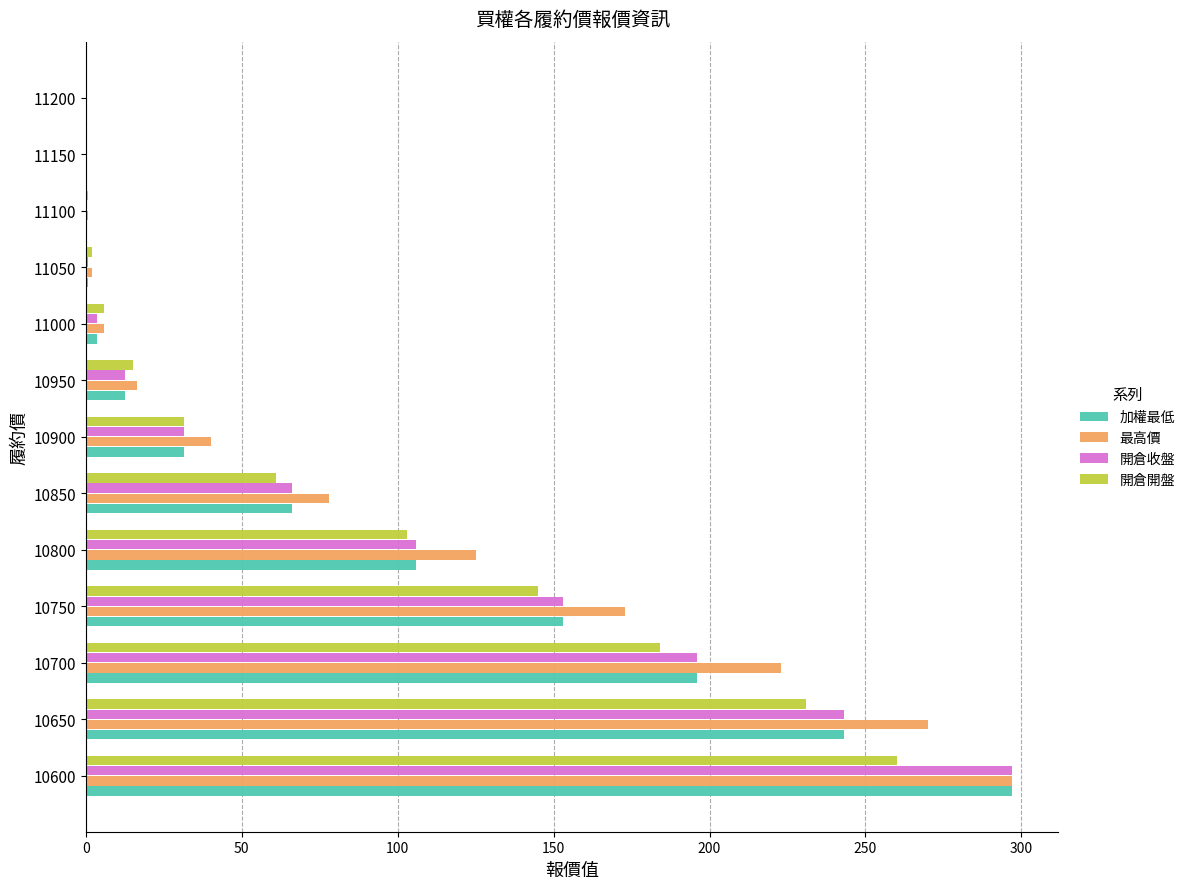

What is the average value of the 開倉收盤 series?

85.4